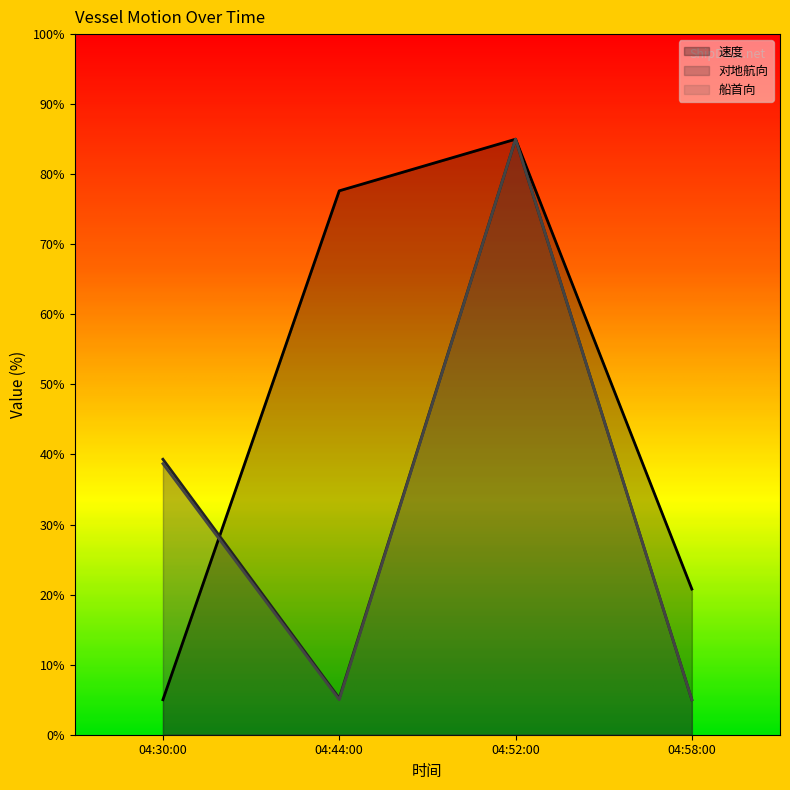

Reading left to right, transcribe all the data shown in this chart.

速度: 5.0	77.6	85.0	20.8
对地航向: 39.3	5.2	85.0	5.0
船首向: 38.7	5.0	85.0	5.0